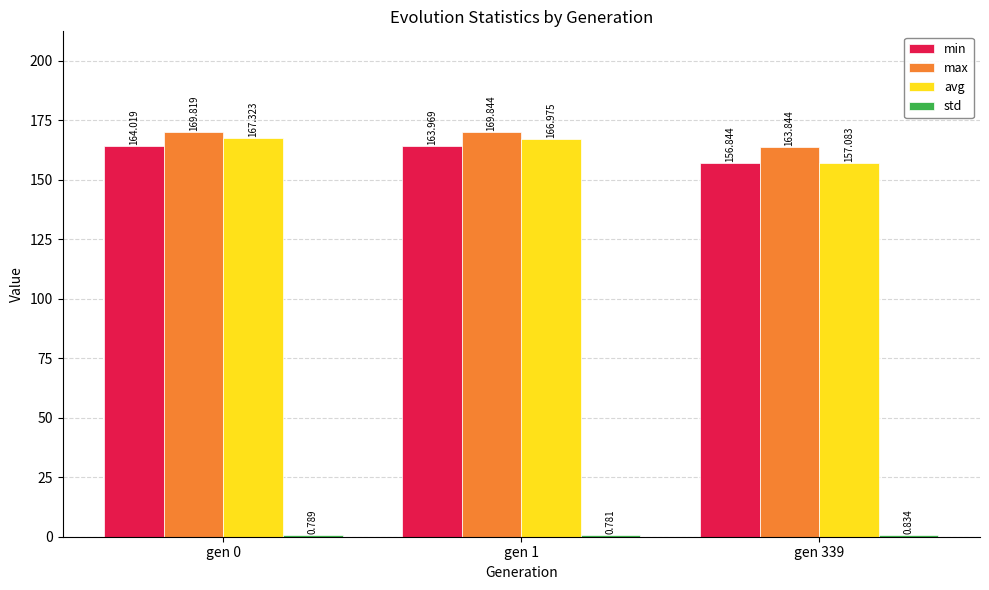

Is it true that max equals 169.8 at gen 0?

True